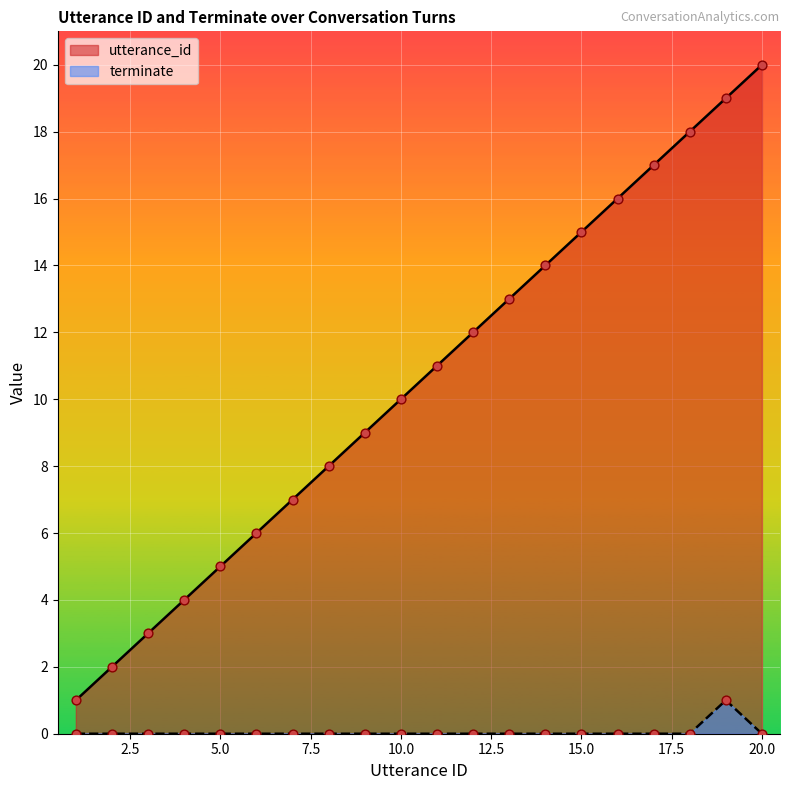

Is the value of terminate at 4 greater than the value of utterance_id at 2?

No